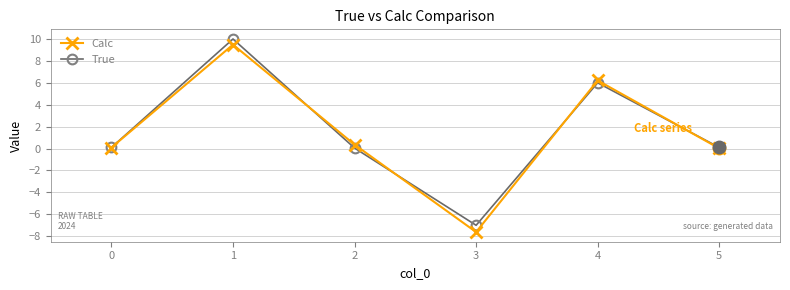

Is the value of True at 1 greater than the value of Calc at 4?

Yes